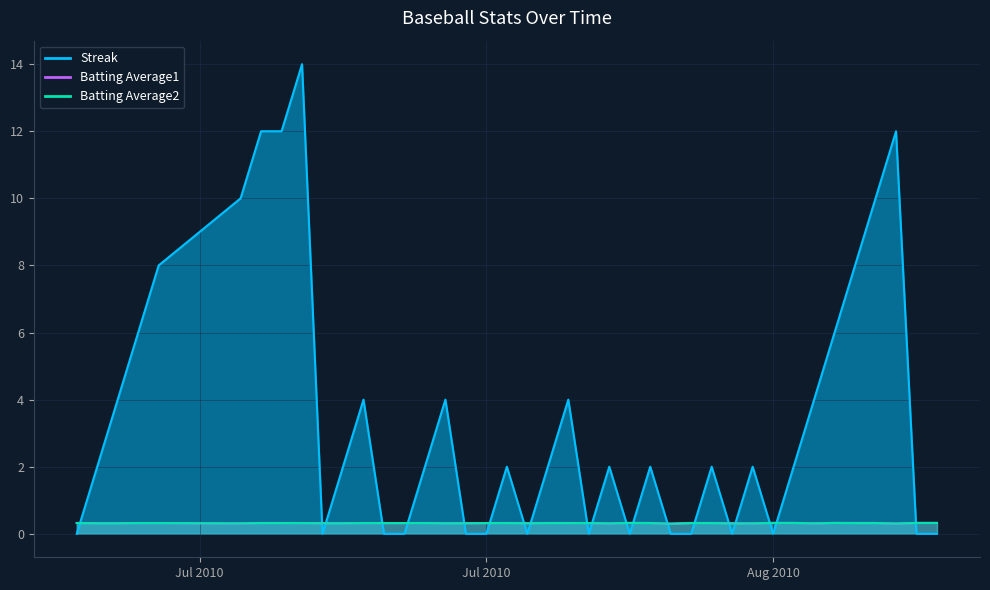

Rank the series by their maximum value, from lowest to highest.

Batting Average2, Batting Average1, Streak